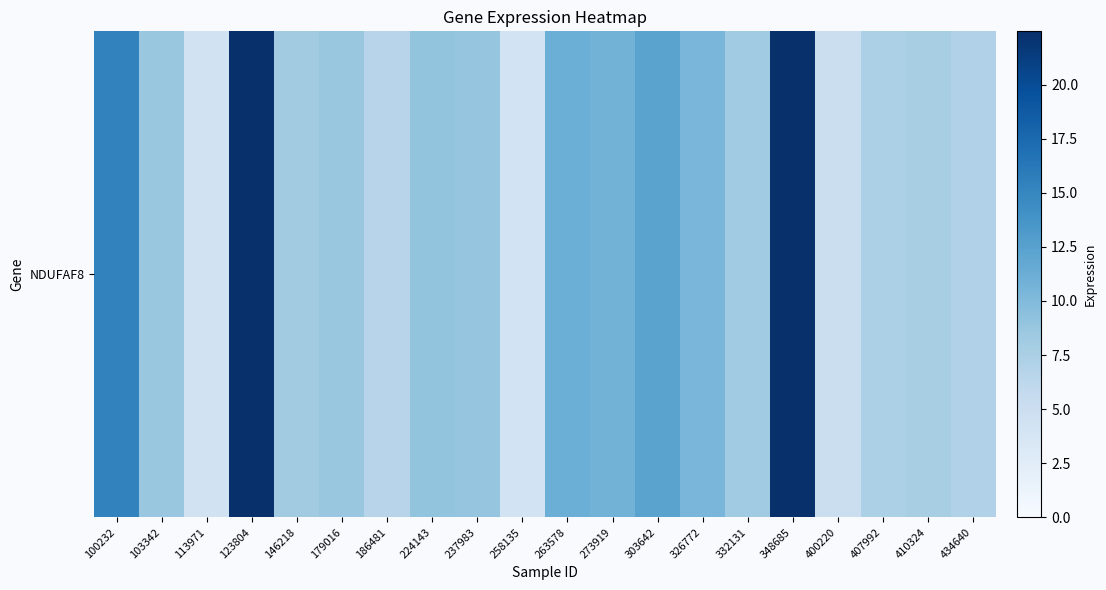

Reading left to right, extract all data points from this chart.

15.3	8.8	4.2	22.5	8.1	8.7	6.7	9.0	8.9	4.2	11.2	10.8	12.3	10.4	8.2	22.3	5.0	7.4	7.7	7.1